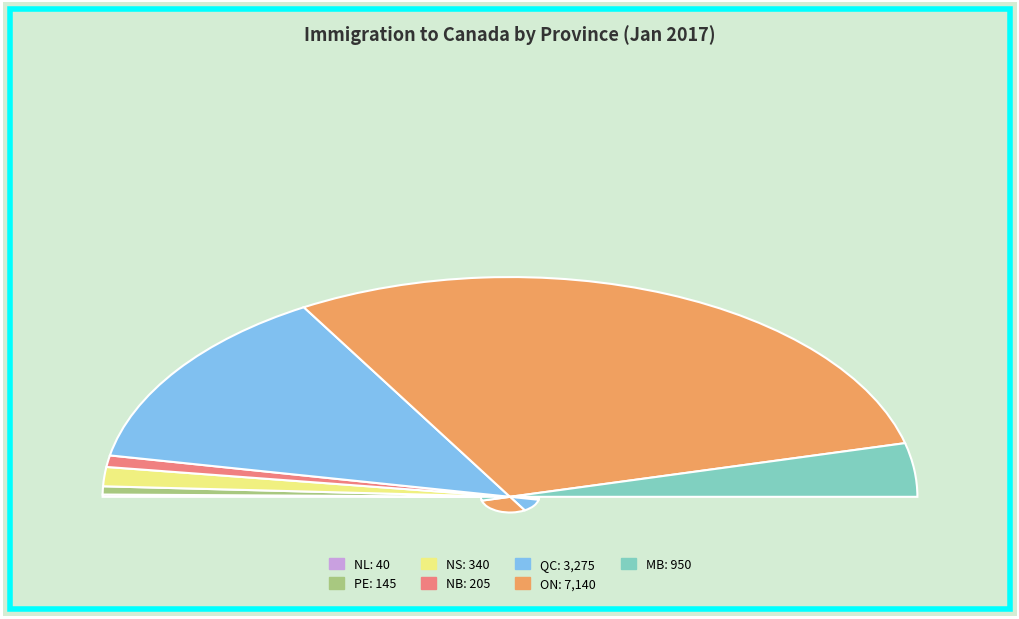

To the nearest percent, what is the difference between the MB and QC slice percentages?

19%